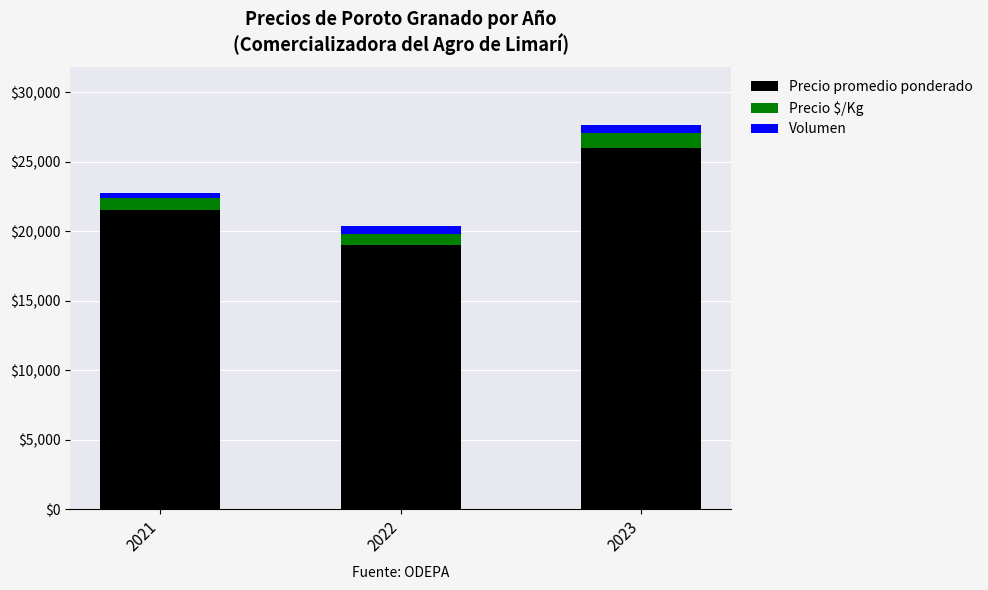

True or false: Precio promedio ponderado has a value of 33377 at 2022.

False